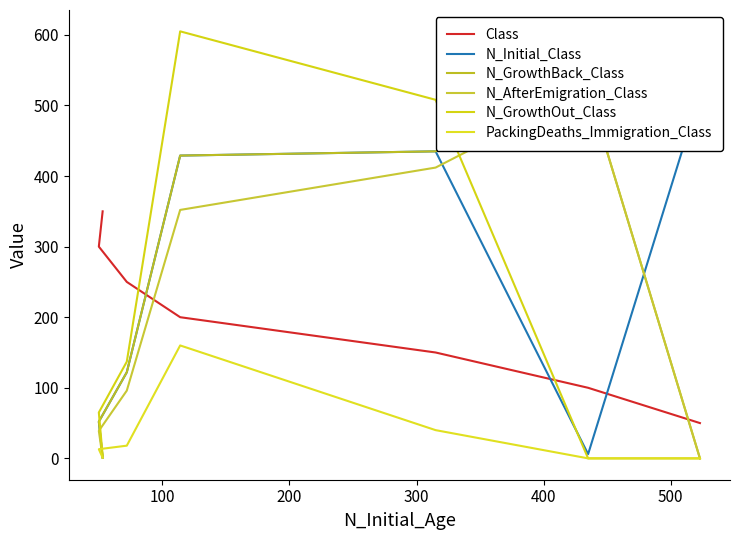

Which series has the largest total across all categories?

N_Initial_Class